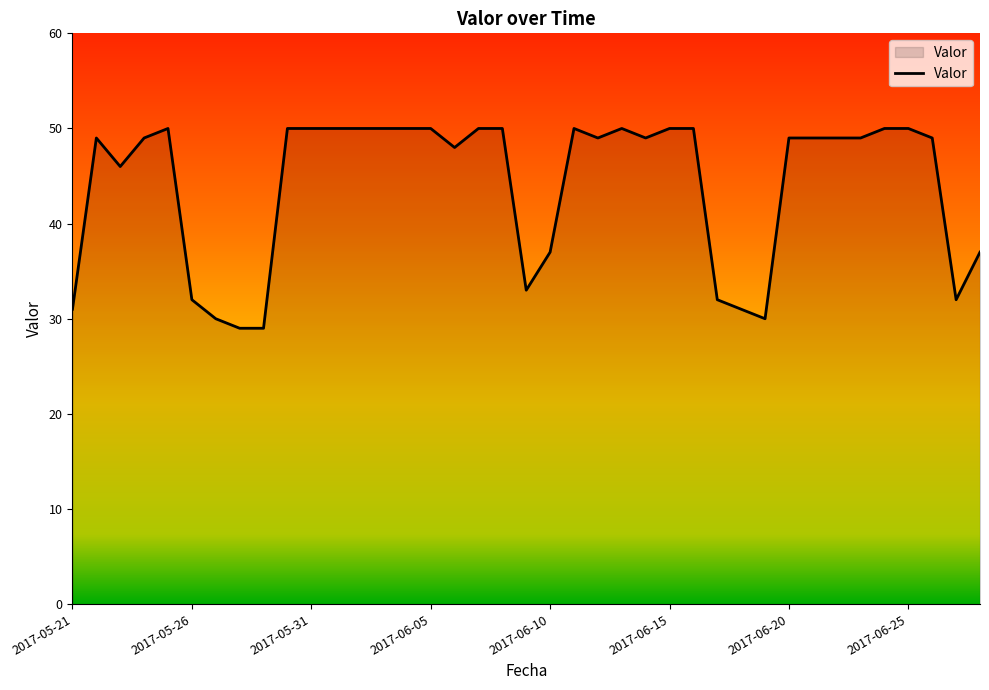

What is the smallest value displayed?

29